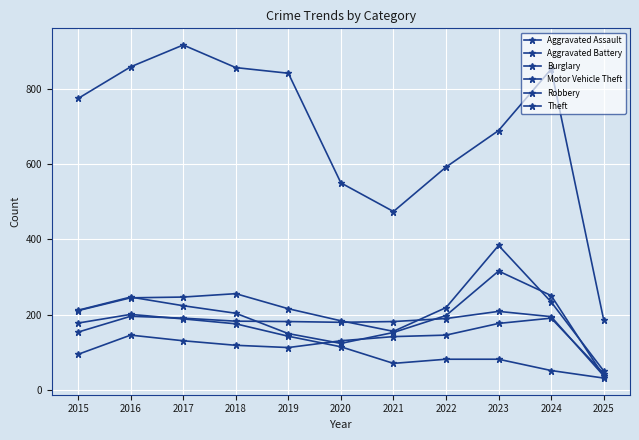

How many data points in Robbery are less than 204?

5